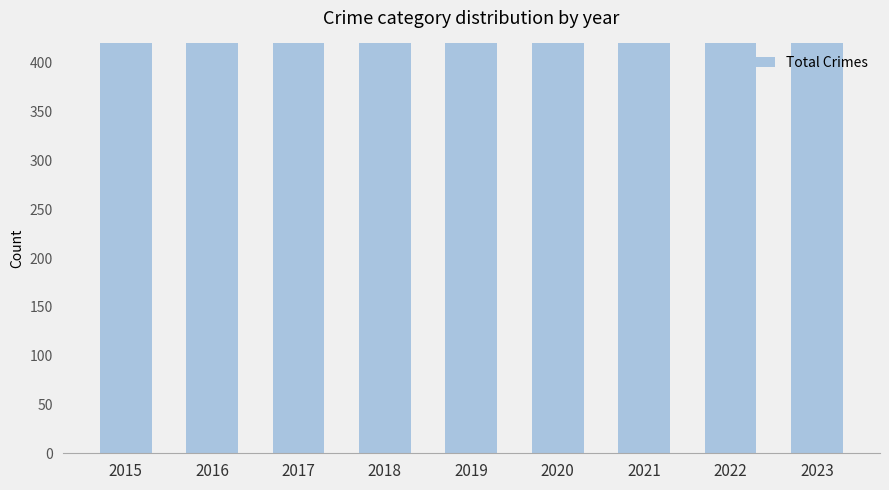

What is the smallest value displayed?

531